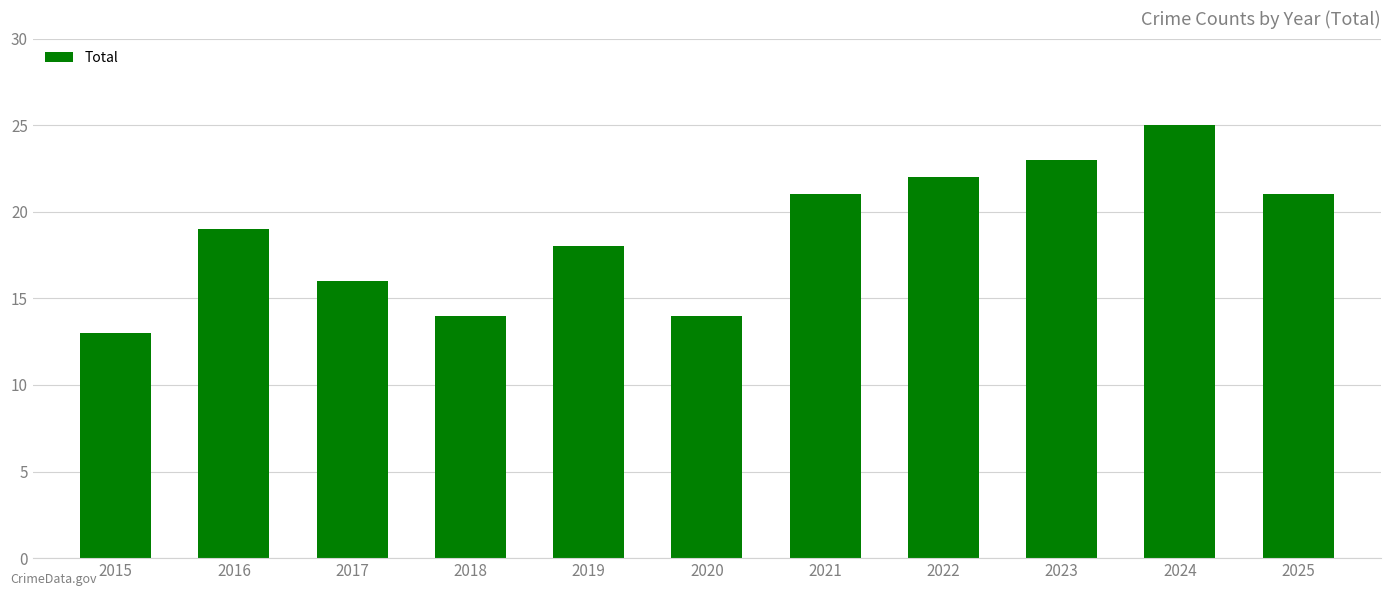

Which category has the lowest value across all series?

2015